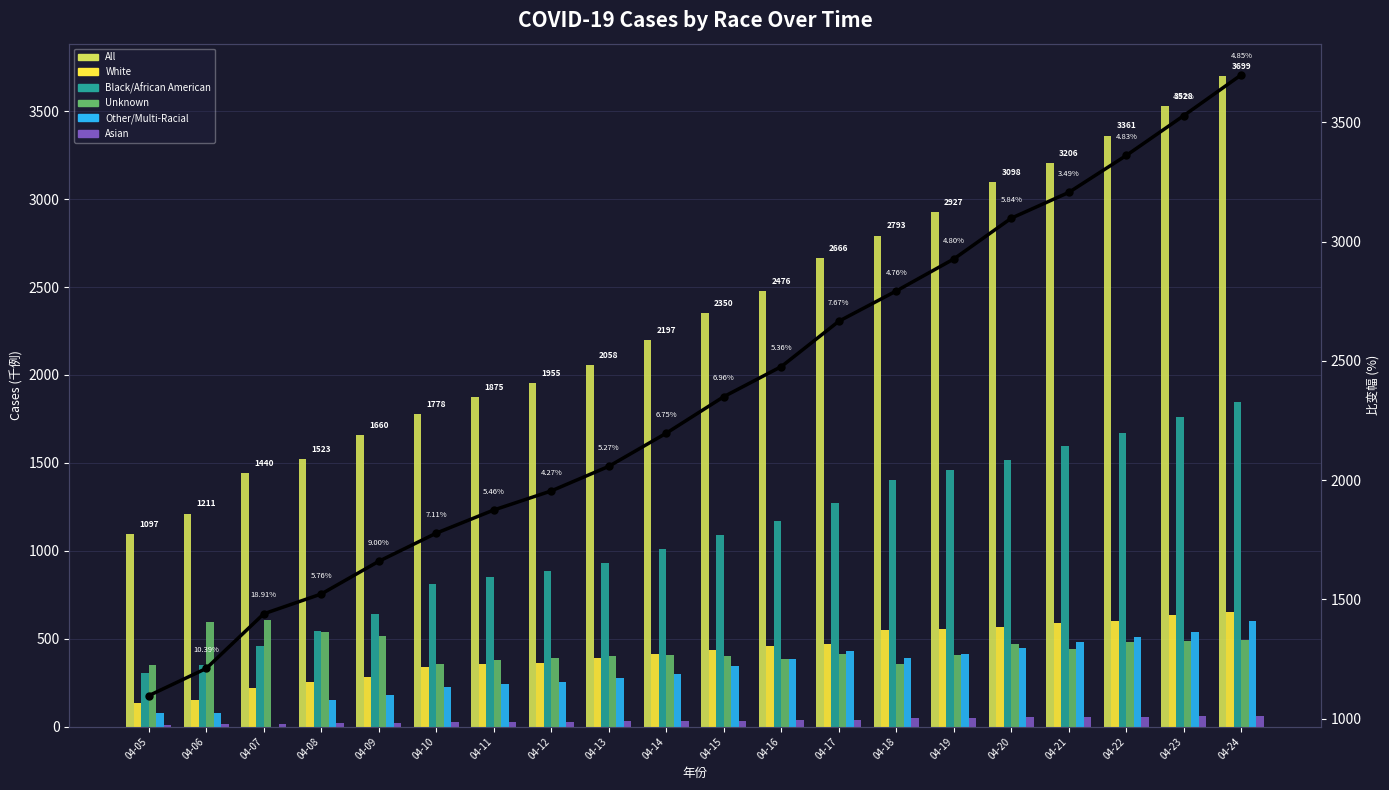

Rank the series at 04-20 from highest to lowest value.

All, Black/African American, White, Unknown, Other/Multi-Racial, Asian